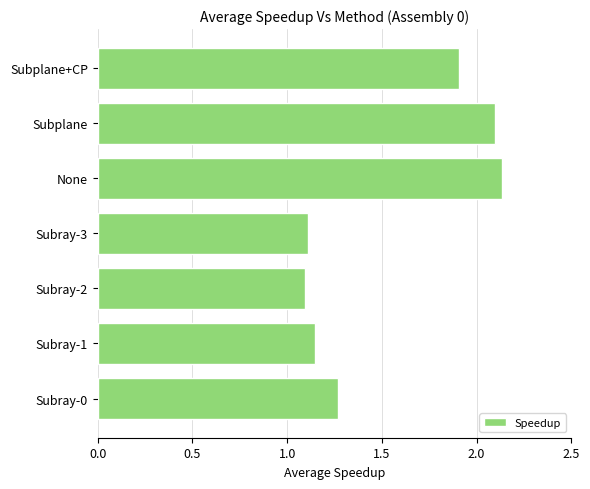

Approximately how many times larger is the value at Subray-0 compared to Subray-2?

1.2